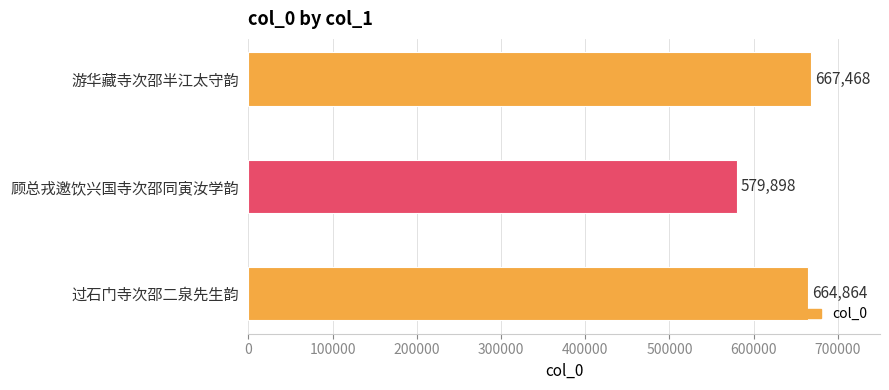

Rank the categories by value from lowest to highest.

顾总戎邀饮兴国寺次邵同寅汝学韵, 过石门寺次邵二泉先生韵, 游华藏寺次邵半江太守韵